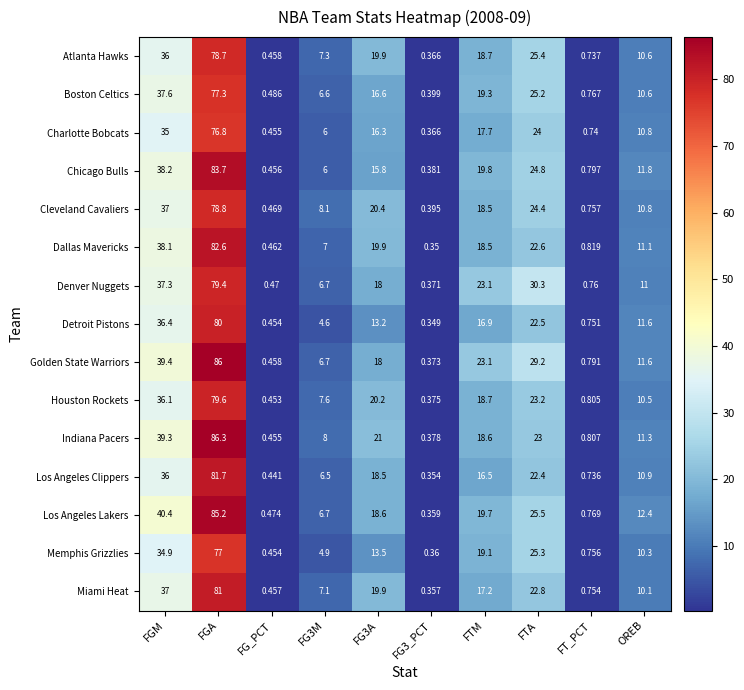

Which label corresponds to the largest value in the chart?

FGA